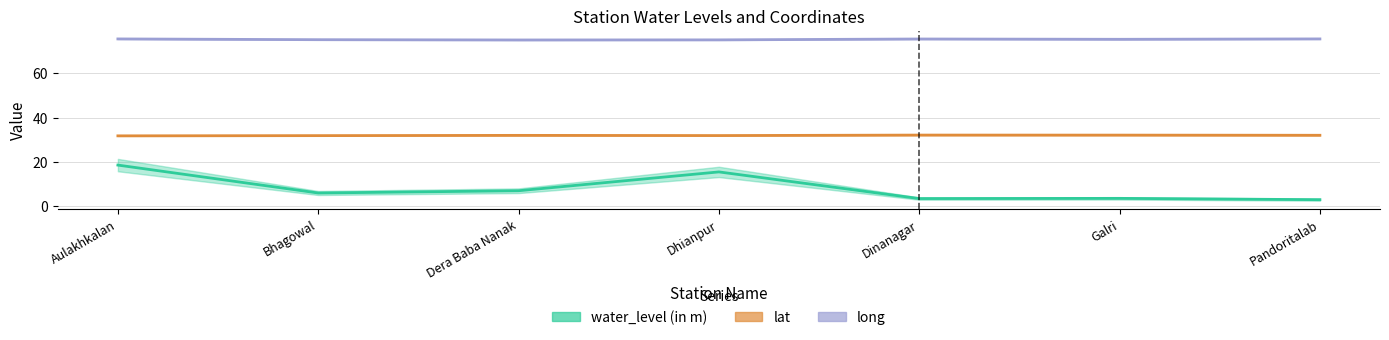

How many data points does each series have?

7